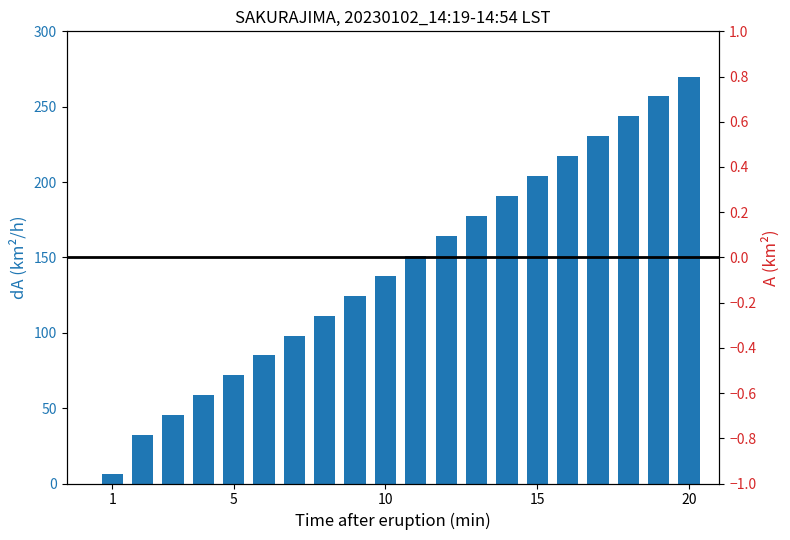

True or false: the data shows 122.0 at 13.

False